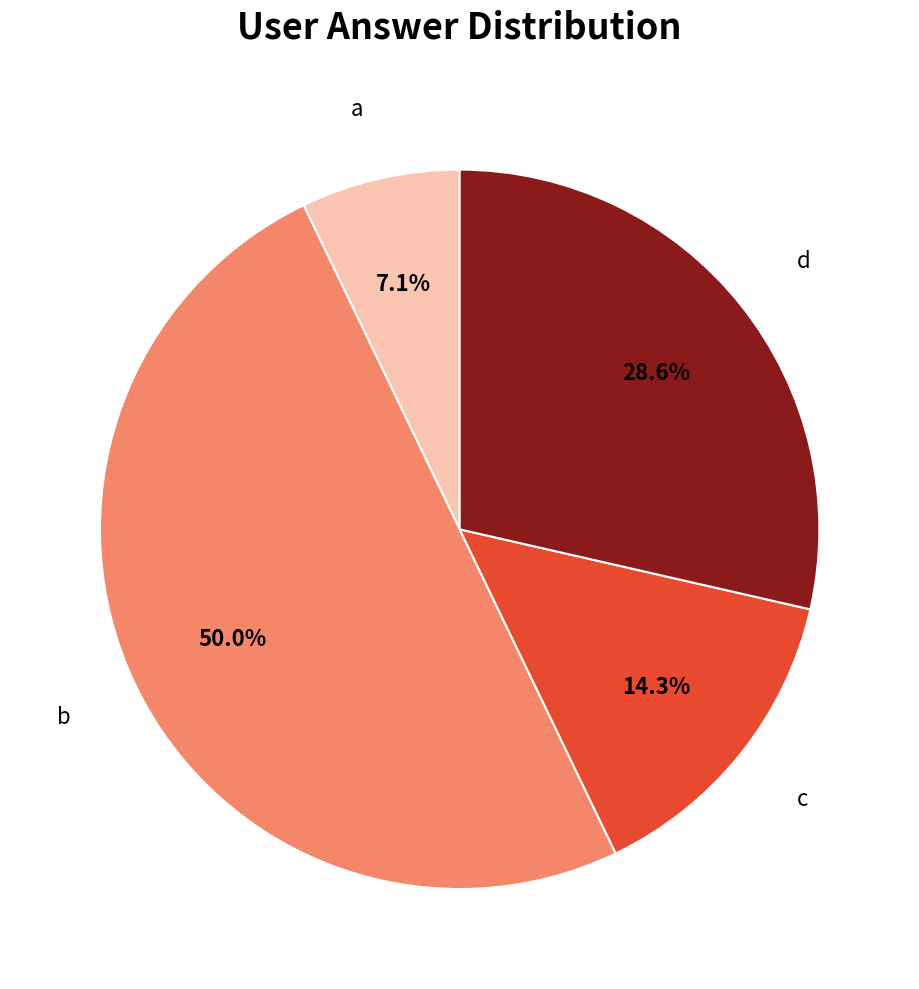

How many slices are in this pie chart?

4